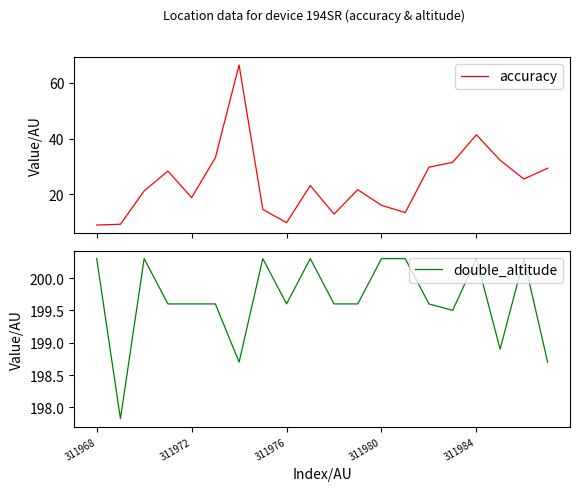

Reading left to right, what are all the values shown in this chart?

accuracy: 8.9	9.2	21.2	28.3	18.8	33.1	66.5	14.5	9.8	23.1	12.9	21.6	16.0	13.4	29.7	31.5	41.4	32.2	25.5	29.3
double_altitude: 200.3	197.8	200.3	199.6	199.6	199.6	198.7	200.3	199.6	200.3	199.6	199.6	200.3	200.3	199.6	199.5	200.3	198.9	200.3	198.7